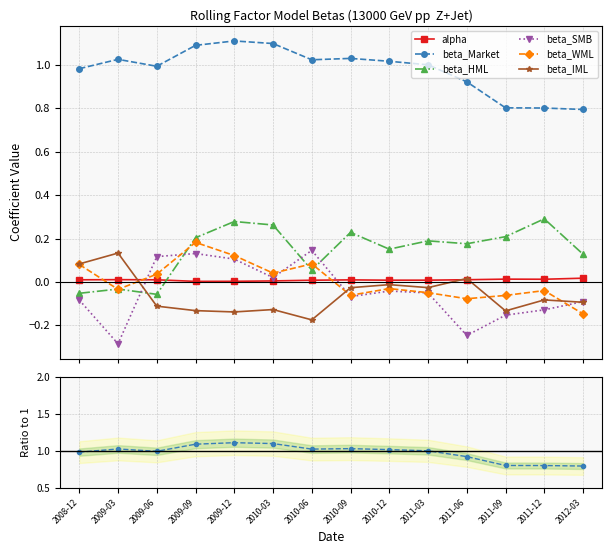

What is the difference between the maximum and minimum values in the beta_Market series?

0.3